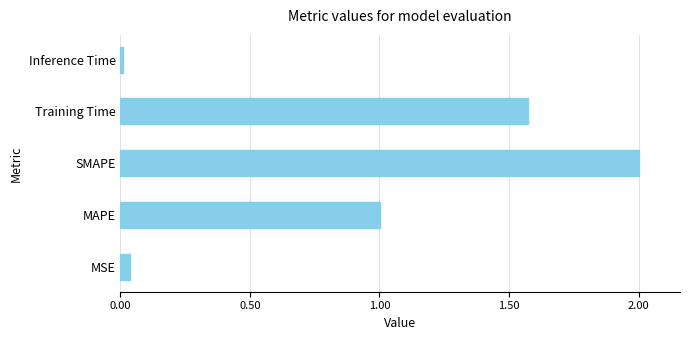

What is the difference between the maximum and second lowest values?

2.0